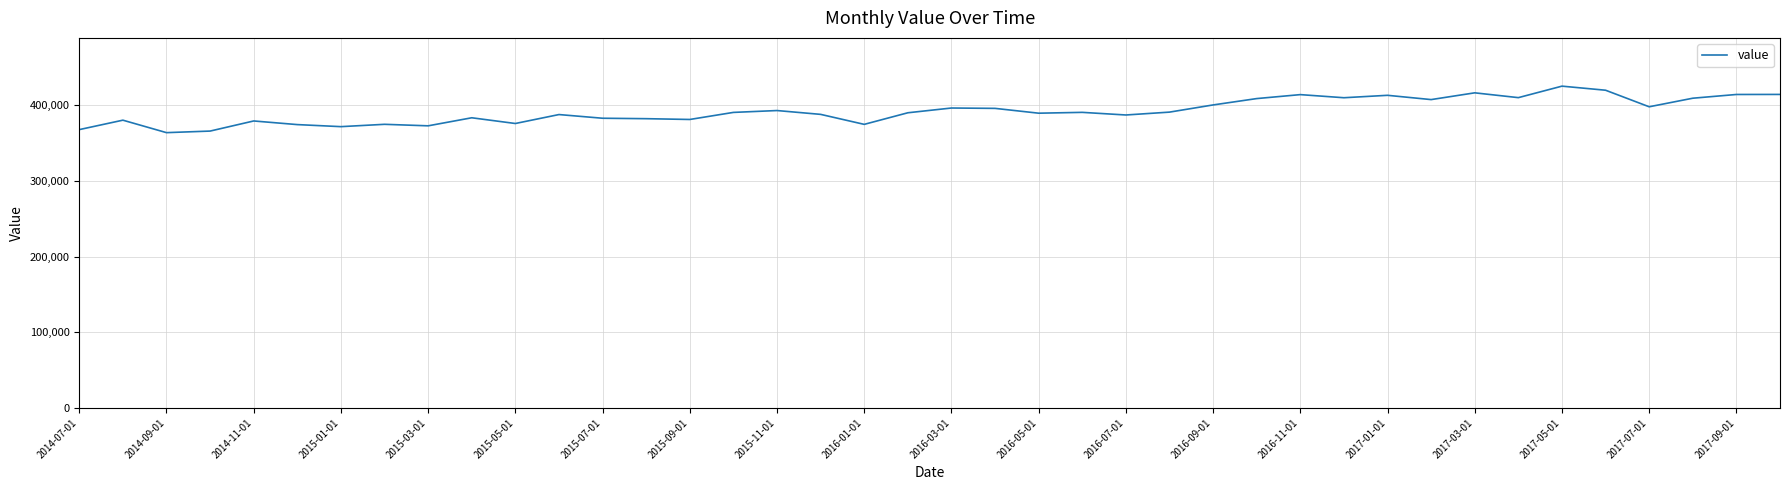

What is the average value?

392174